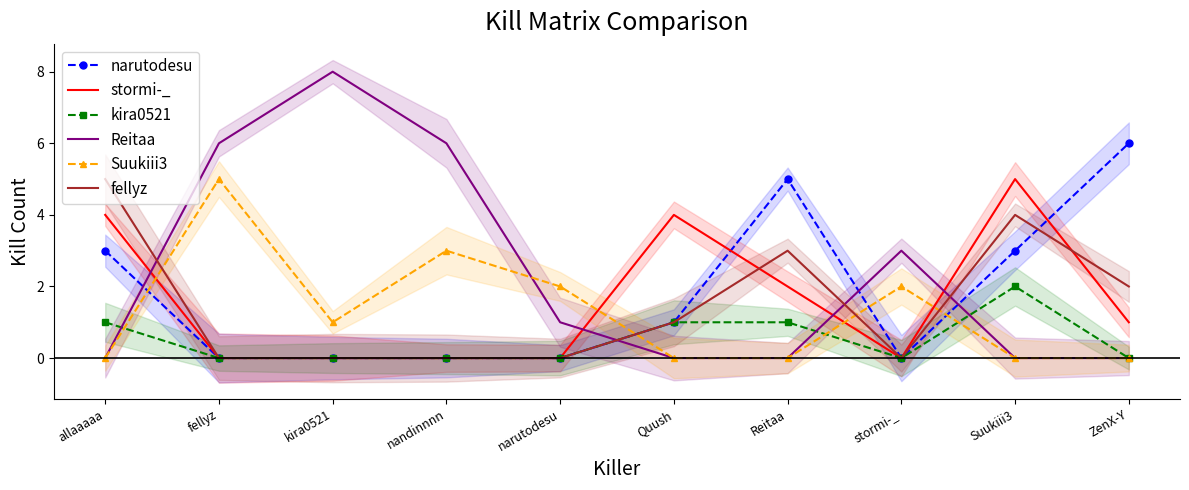

What is the average value of the Reitaa series?

2